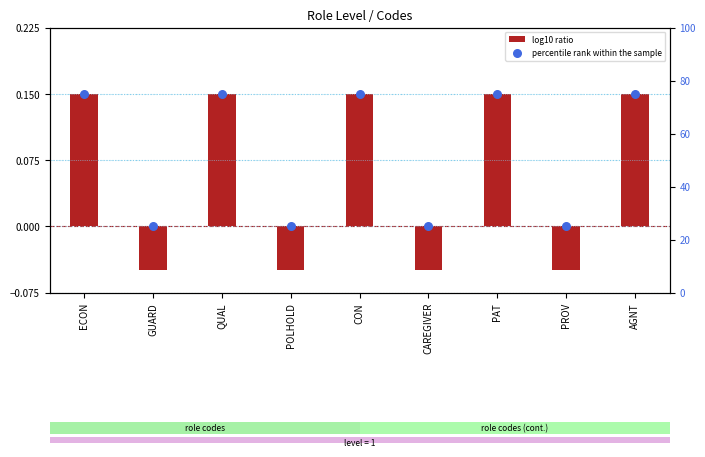

At how many categories does at least one series exceed 47?

5